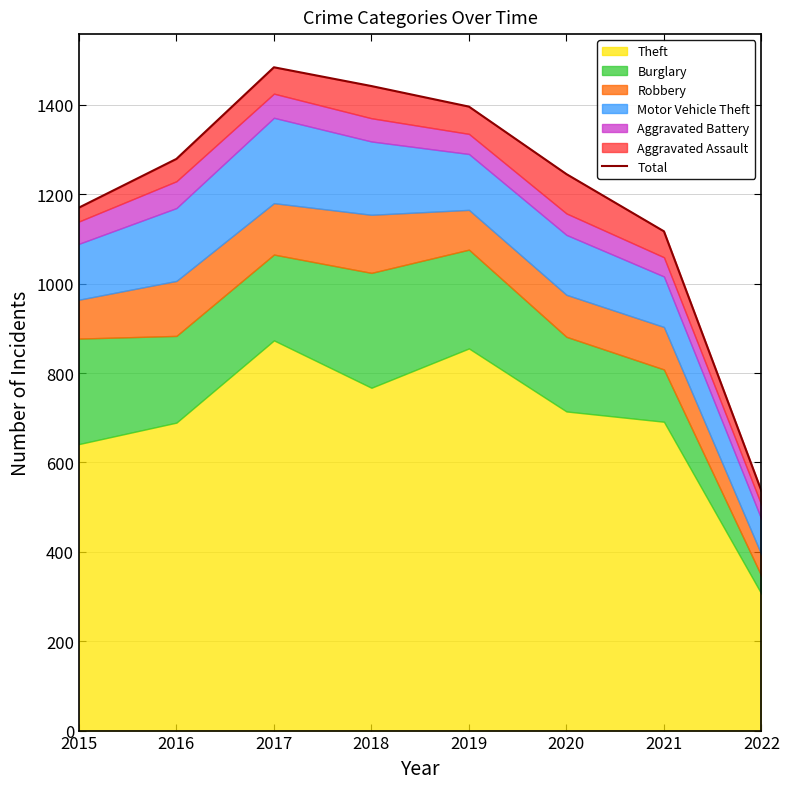

Which label corresponds to the largest value in the chart?

2017